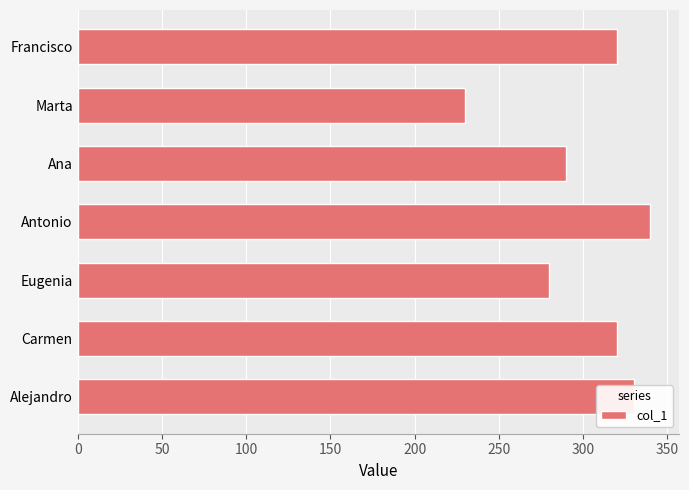

Are the bars horizontal?

Yes